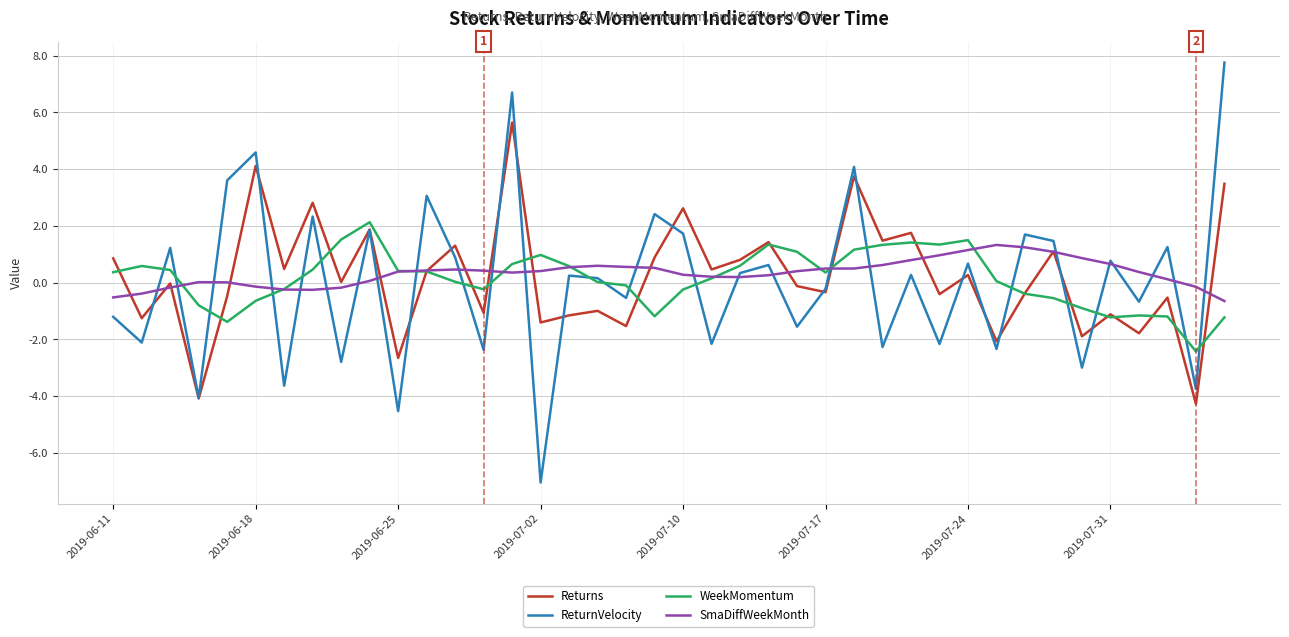

What is the lowest value of the ReturnVelocity series?

-7.0